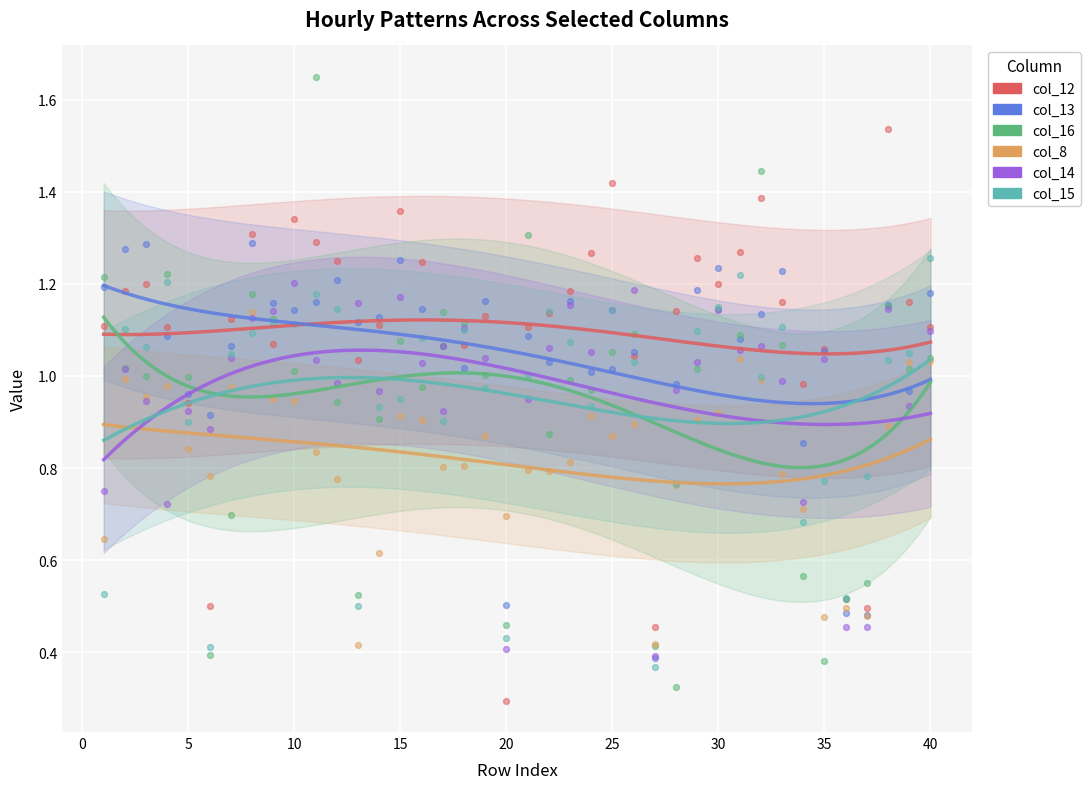

At which category is the sum across all series the highest?

11